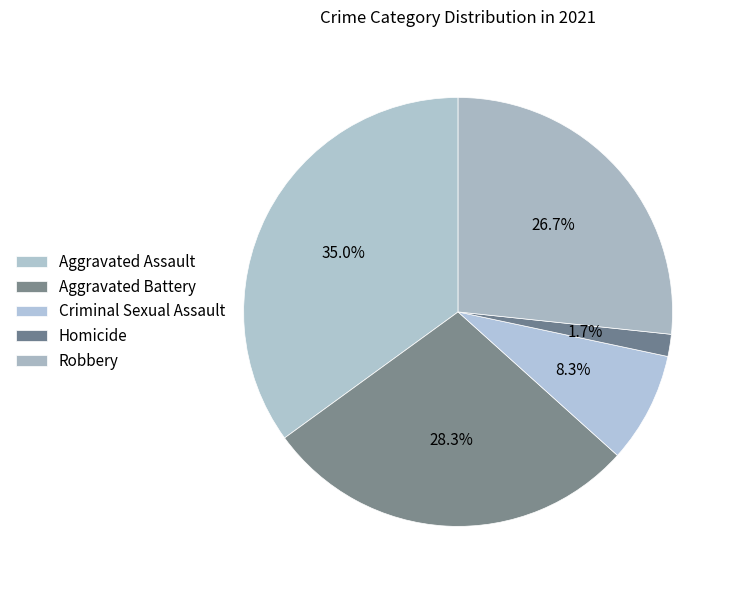

Rank the categories by value from highest to lowest.

Aggravated Assault, Aggravated Battery, Robbery, Criminal Sexual Assault, Homicide